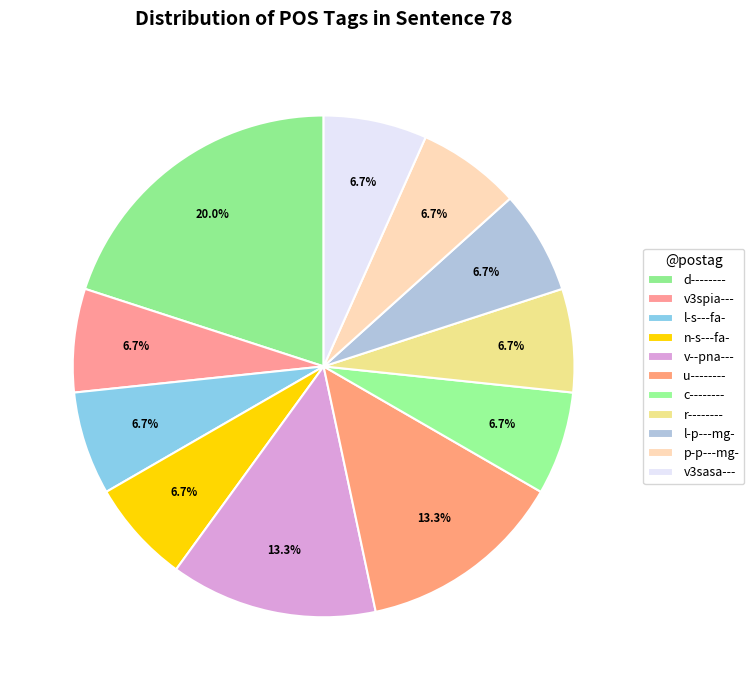

Combined, what portion of the pie is d-------- and c--------?

26.7%